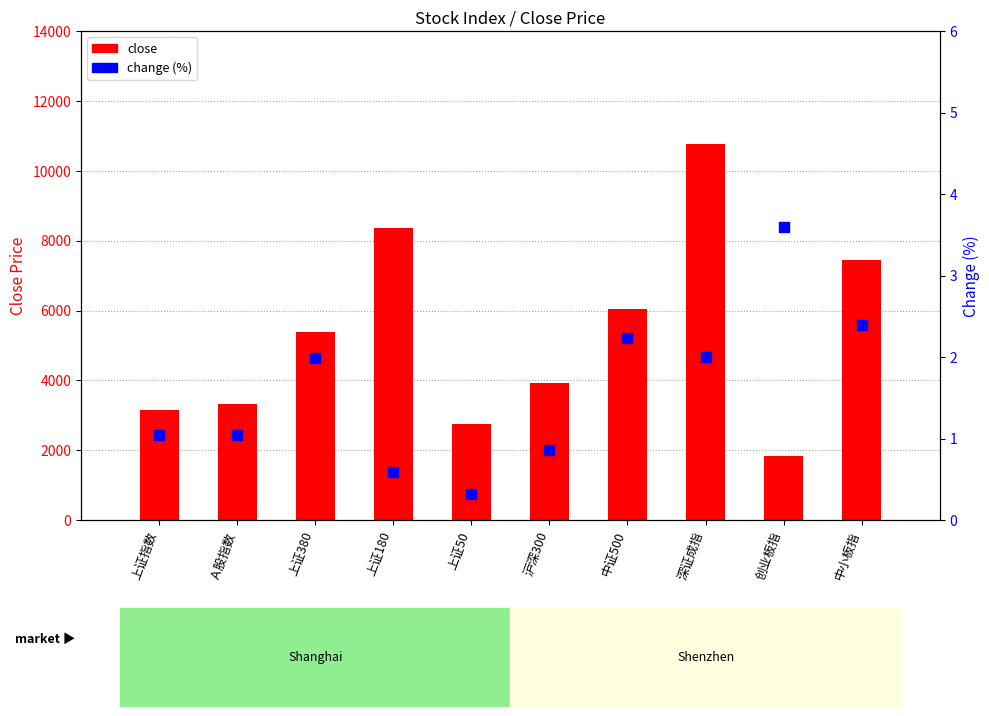

Which series has the largest Y range (max minus min)?

close